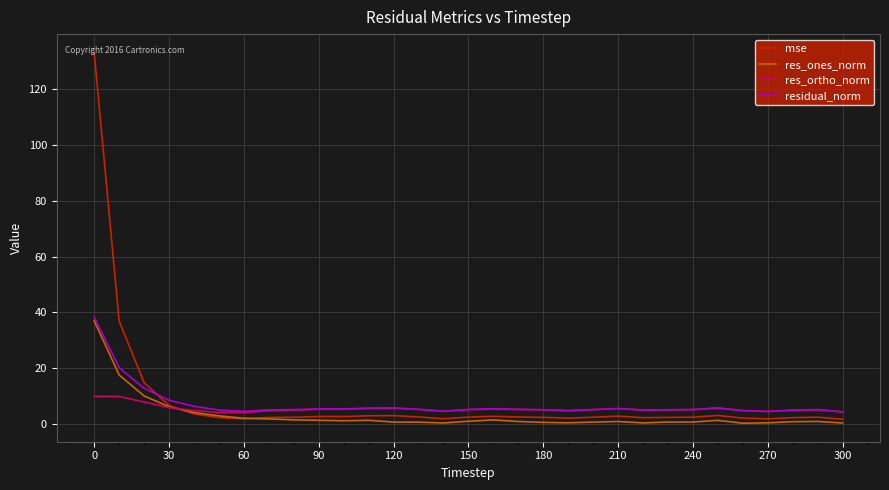

Which series has the widest spread of values?

mse